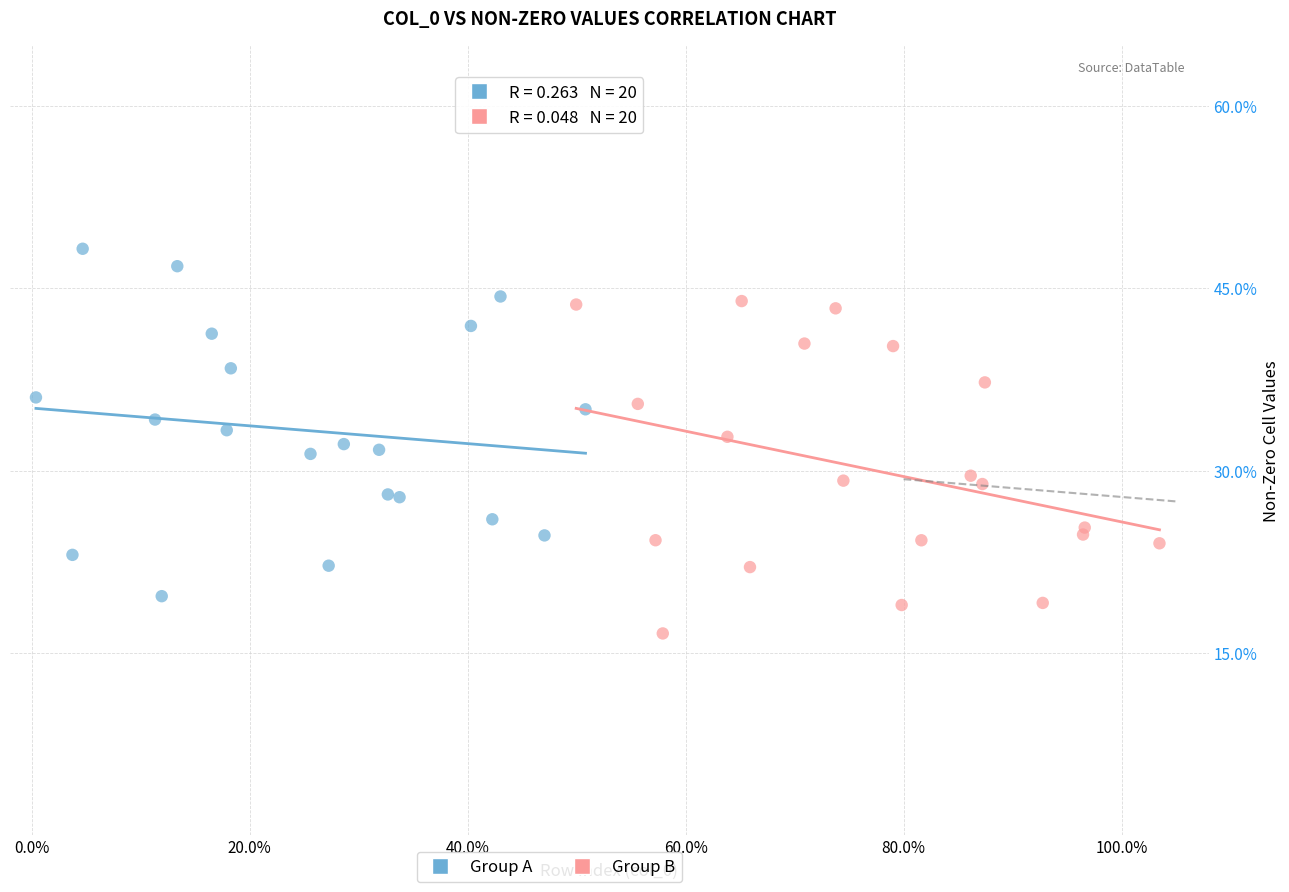

What are all the series names shown in the legend?

Group A, Group B